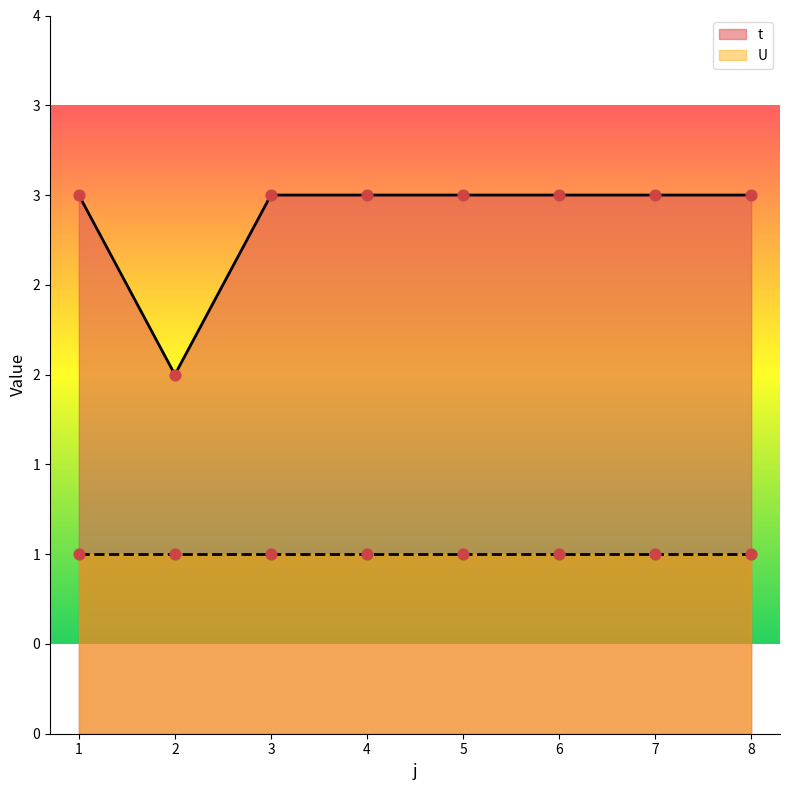

Approximately how many times larger is the value at 6 compared to 4?

1.0